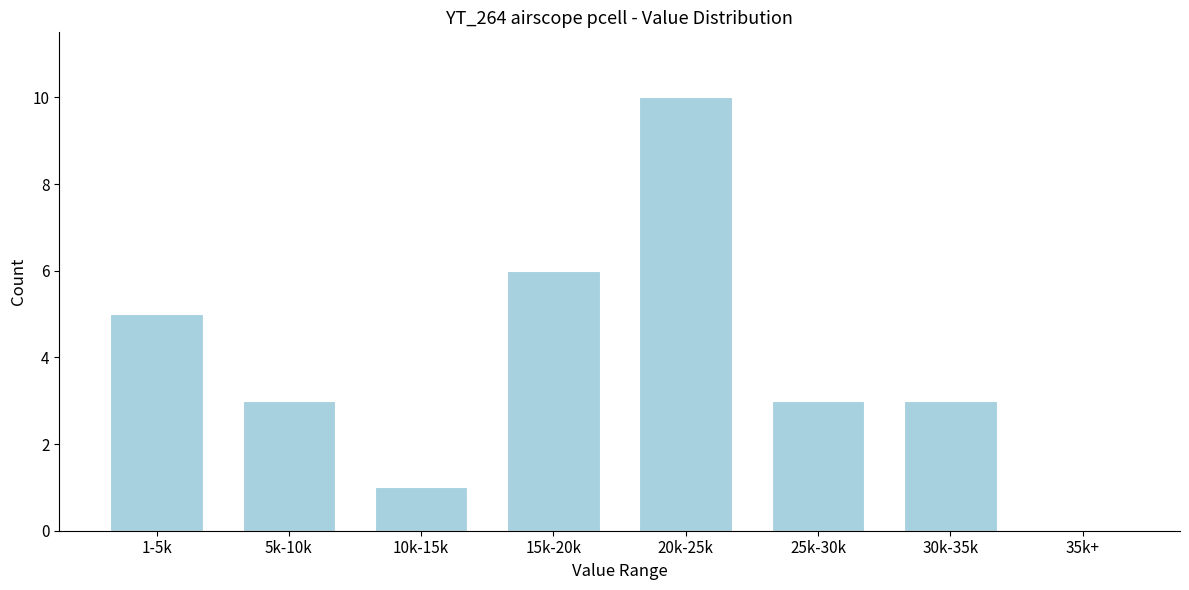

Reading left to right, transcribe all the data shown in this chart.

1-5k=5	5k-10k=3	10k-15k=1	15k-20k=6	20k-25k=10	25k-30k=3	30k-35k=3	35k+=0